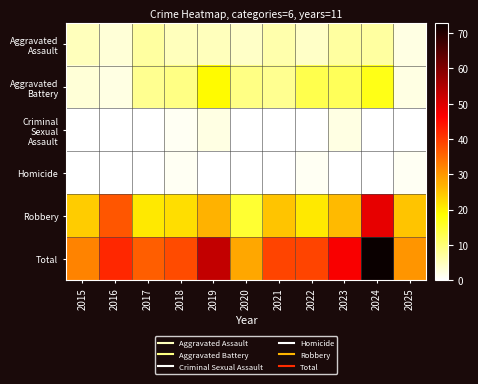

What is the maximum value shown in the chart?

73